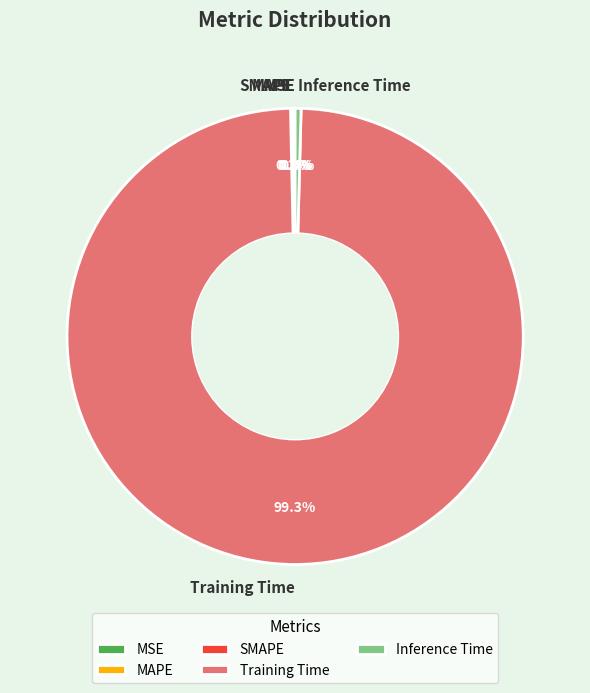

Is Training Time the majority of the pie?

Yes